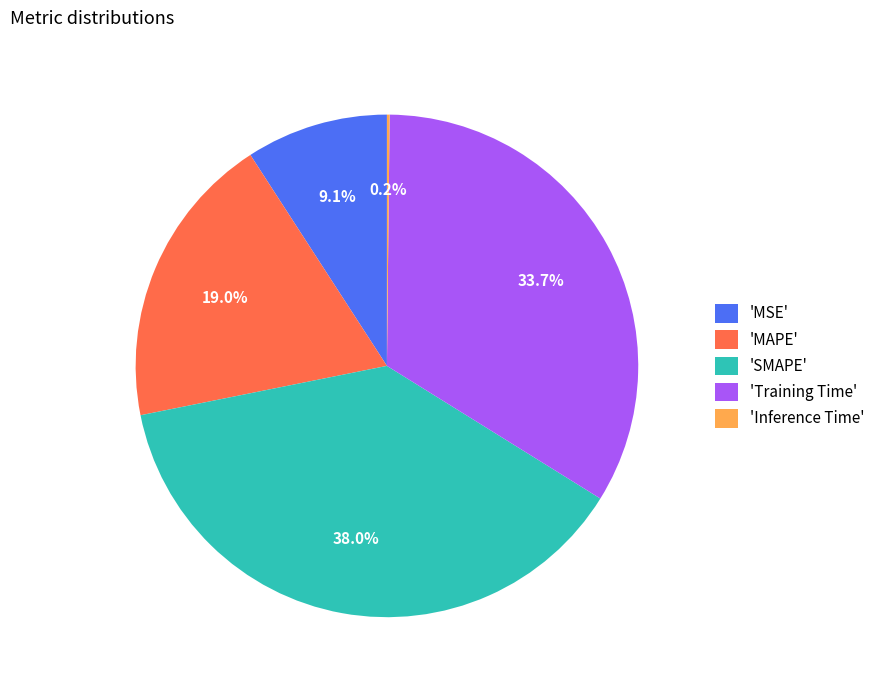

Which slice is the largest?

'SMAPE'